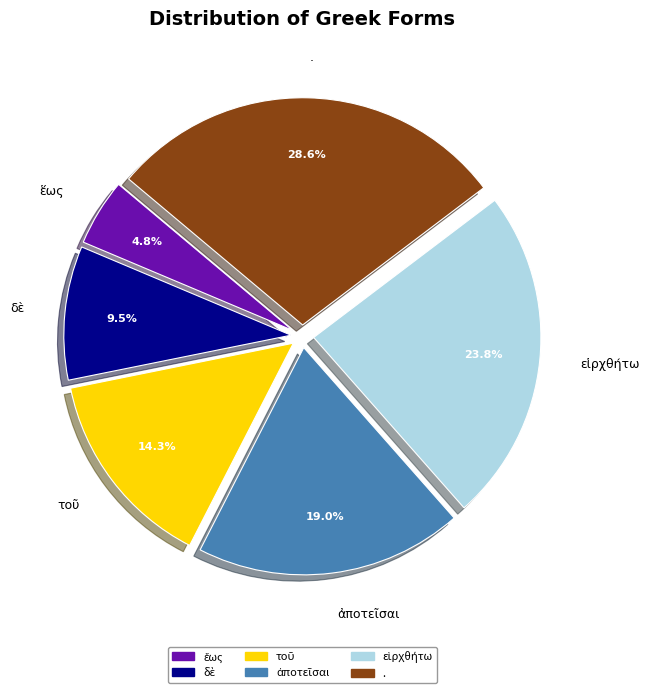

Count the number of slices in the pie.

6